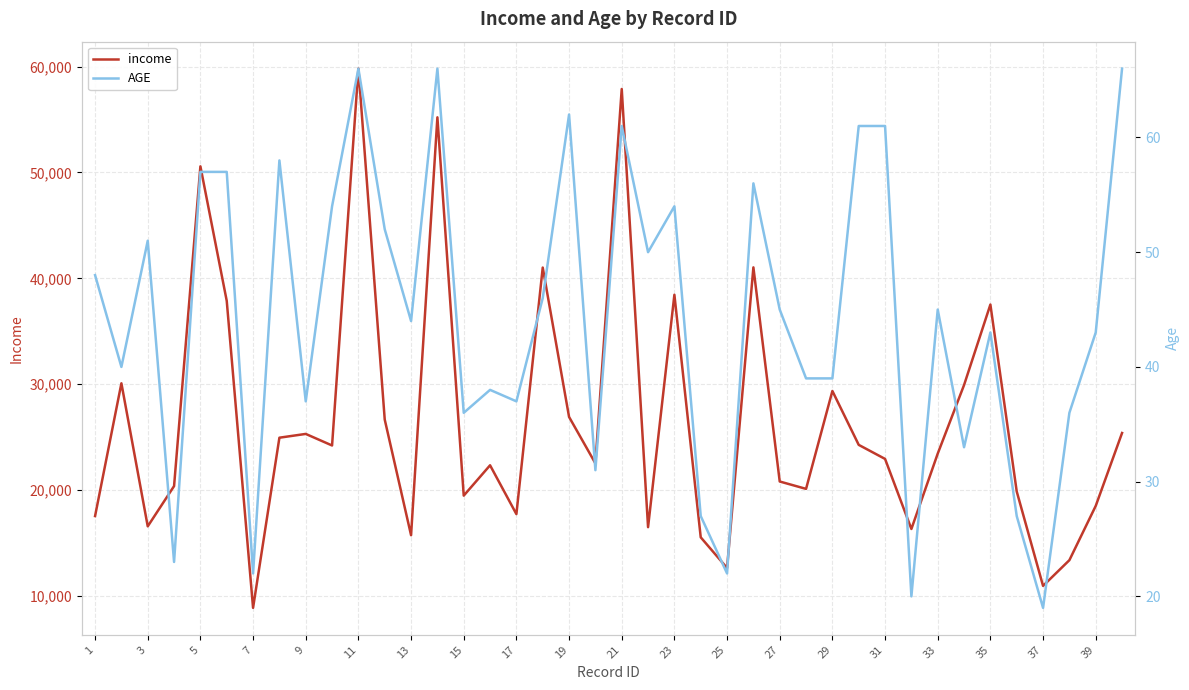

What is the maximum value for income?

59804